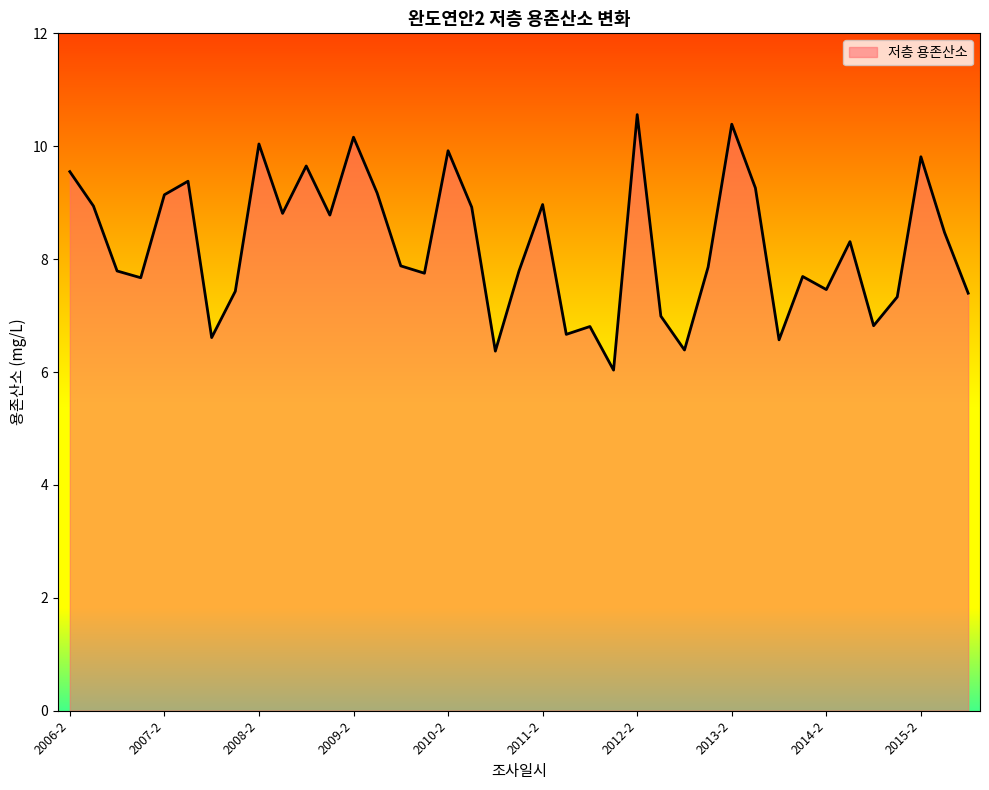

What is the greatest value displayed?

10.6